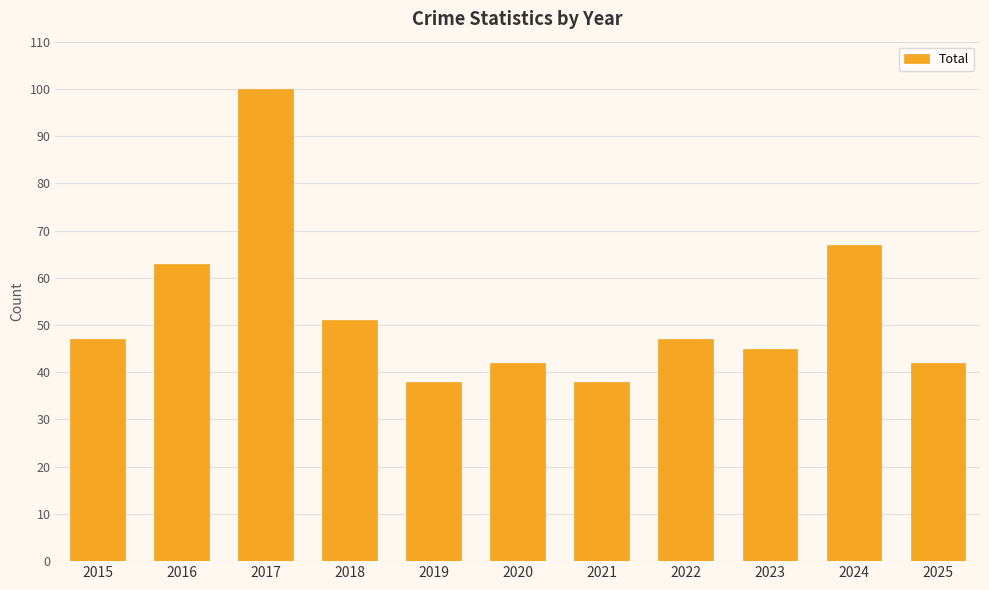

What is the value of the 5th bar from the left?

38